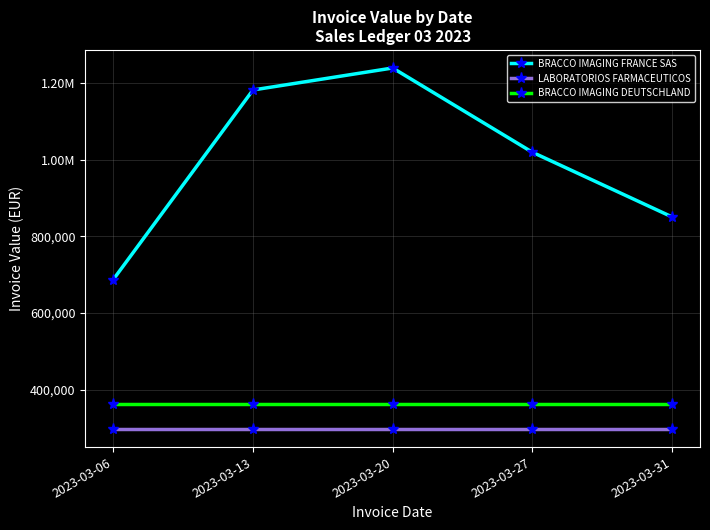

True or false: BRACCO IMAGING FRANCE SAS and BRACCO IMAGING DEUTSCHLAND cross at least once.

False